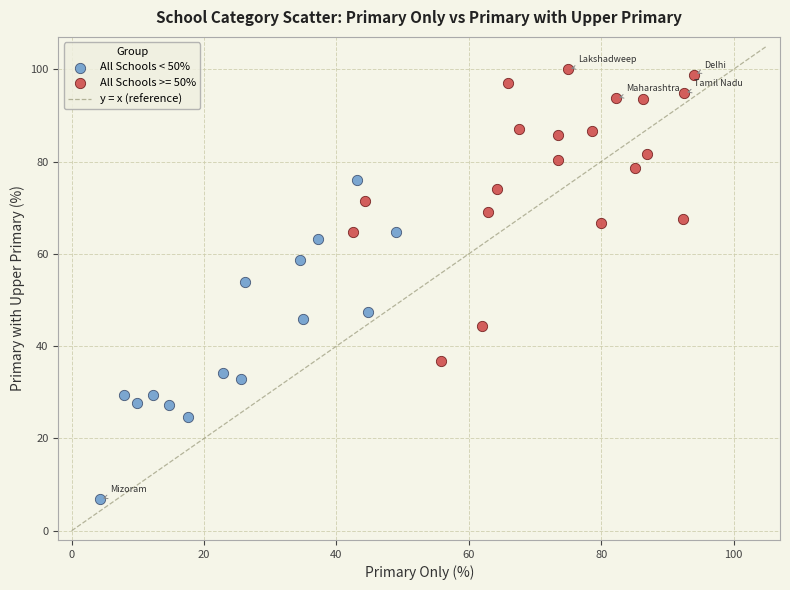

Which series reaches the minimum Y coordinate?

All Schools < 50%